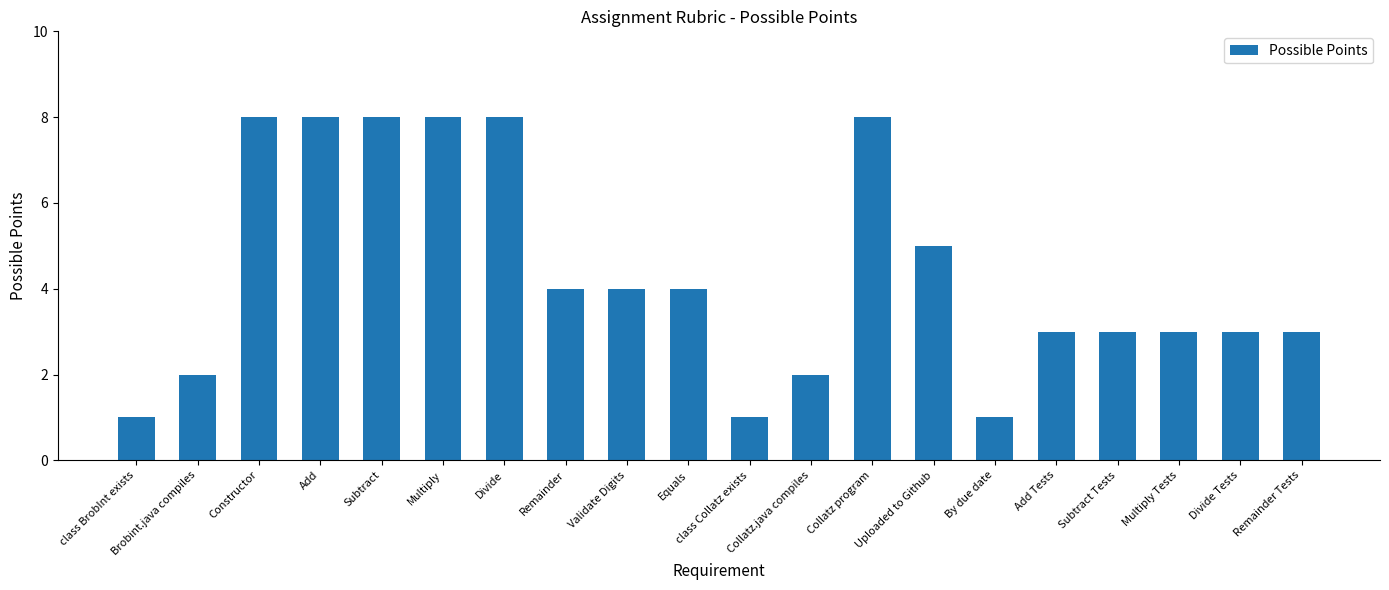

Between Subtract Tests and class Collatz exists, which is larger?

Subtract Tests